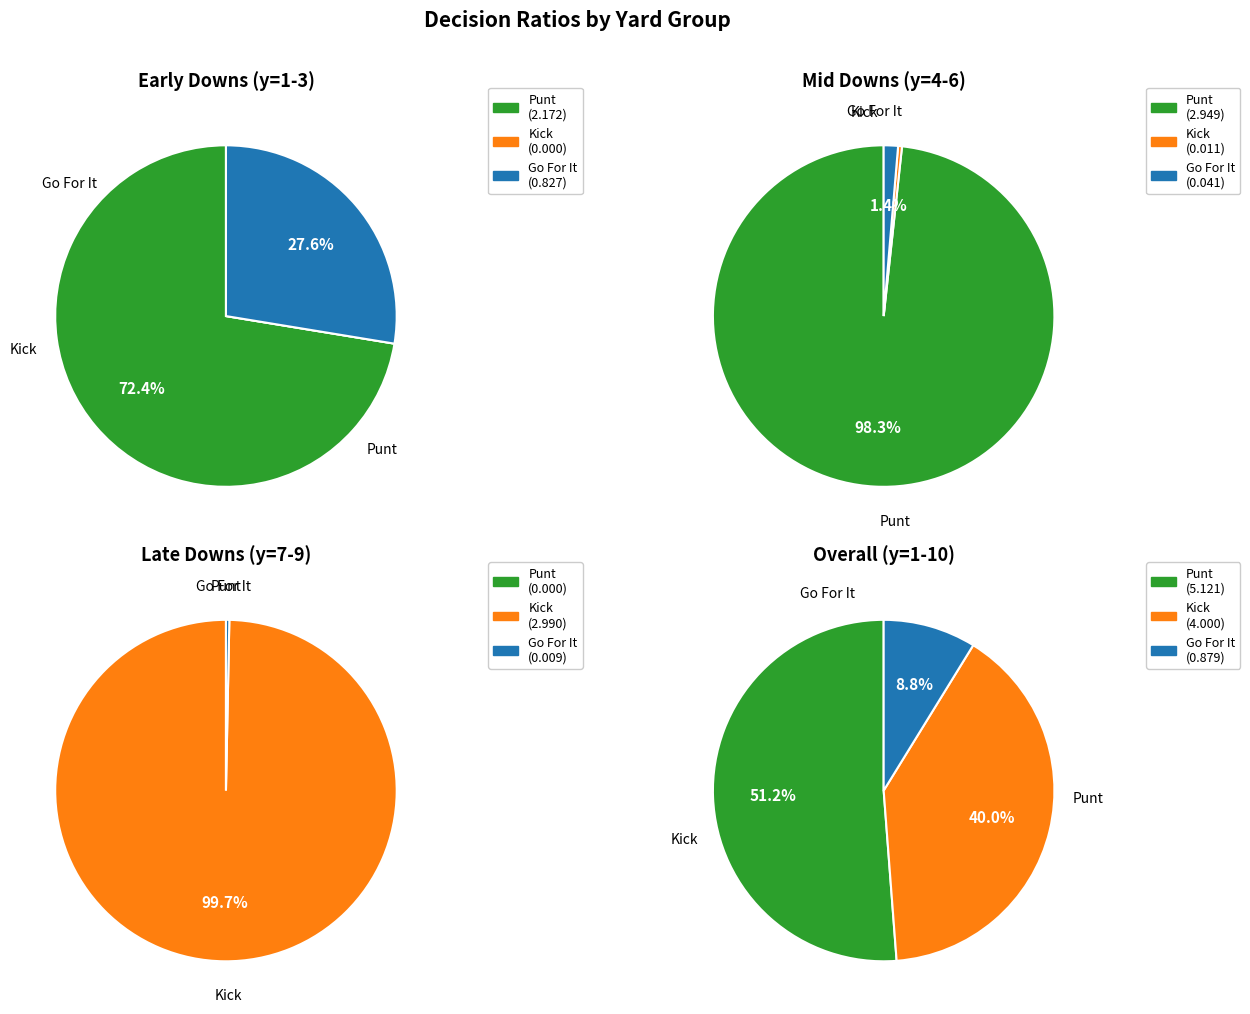

Does y=1 account for over 50% of the chart?

No